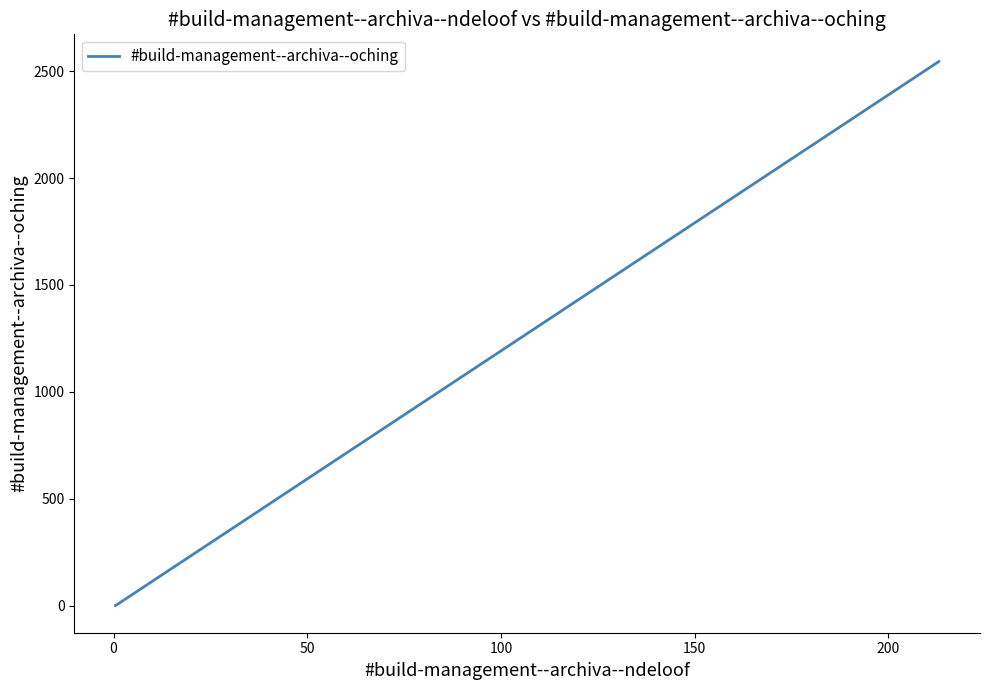

Is this an area chart (filled region under the line)?

No